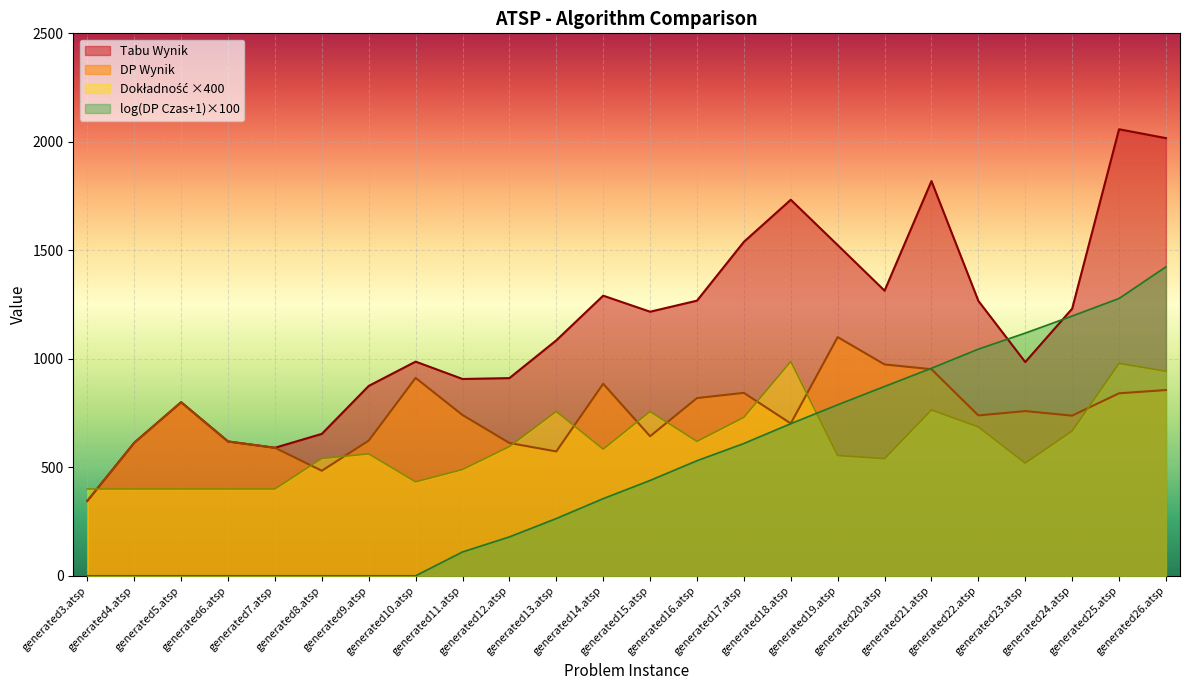

Which has a higher value, generated15.atsp or generated6.atsp?

generated15.atsp